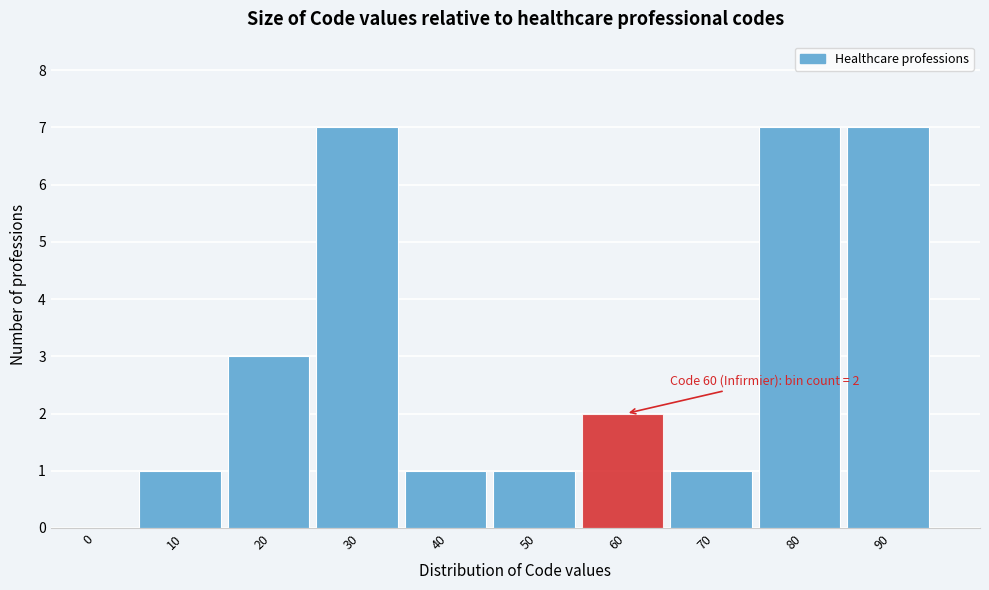

Reading left to right, transcribe all the data shown in this chart.

0=0	10=1	20=3	30=7	40=1	50=1	60=2	70=1	80=7	90=7